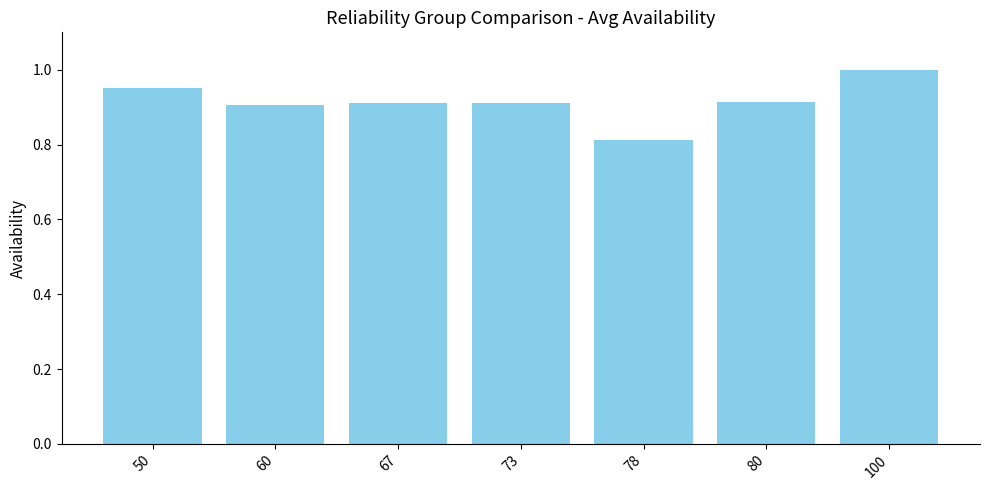

What is the greatest value displayed?

1.0